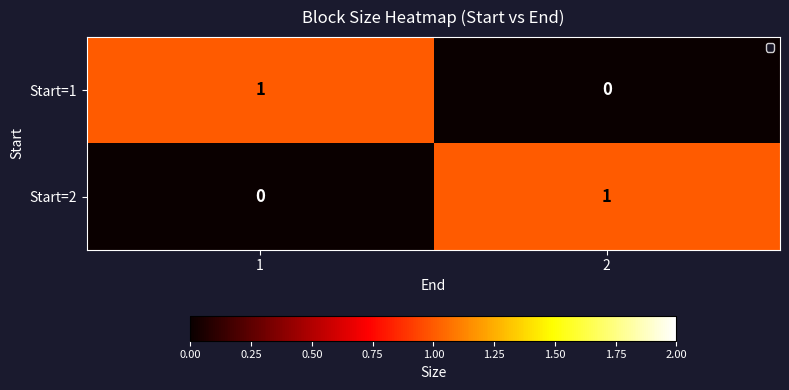

The value of Start=1 at 1 is 1. True or false?

True